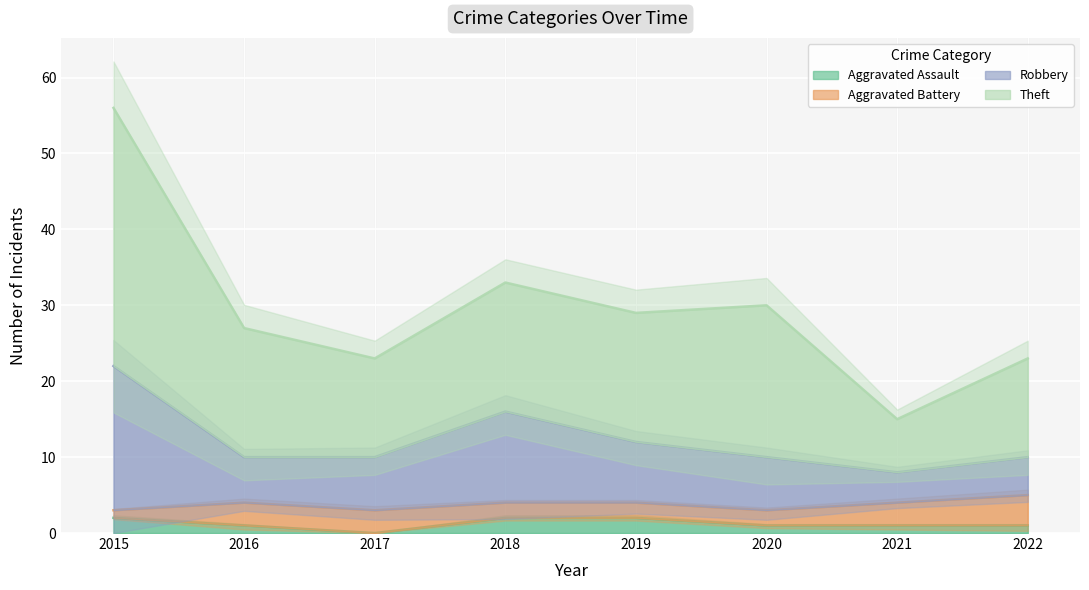

What is the highest value of the Robbery series?

22